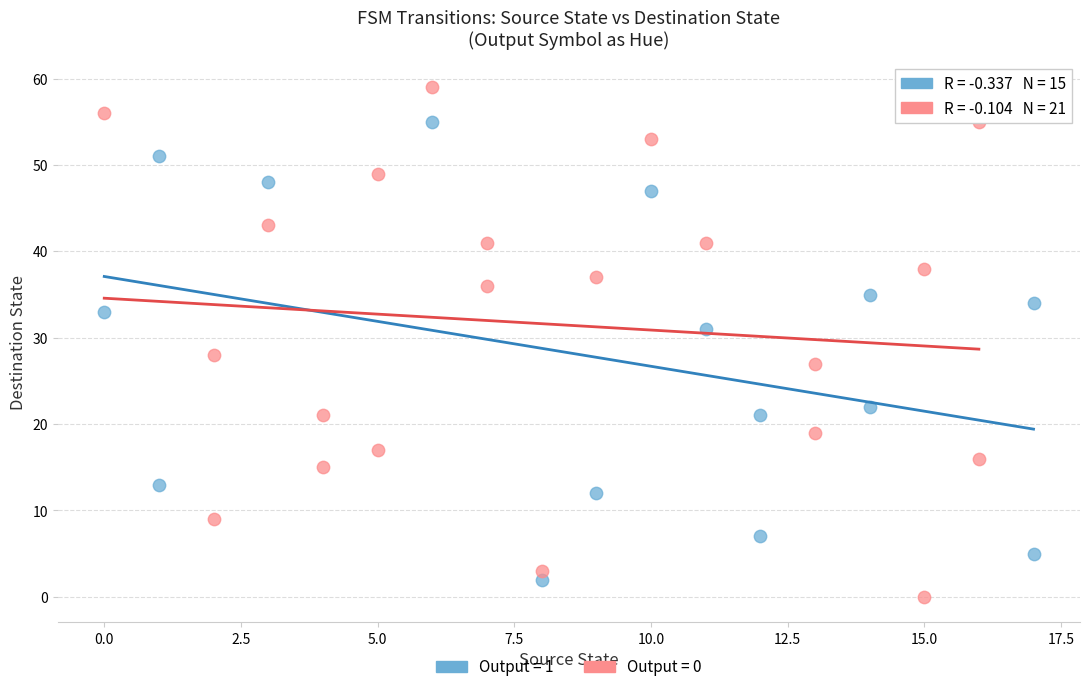

Which series reaches the maximum Y coordinate?

Output = 0